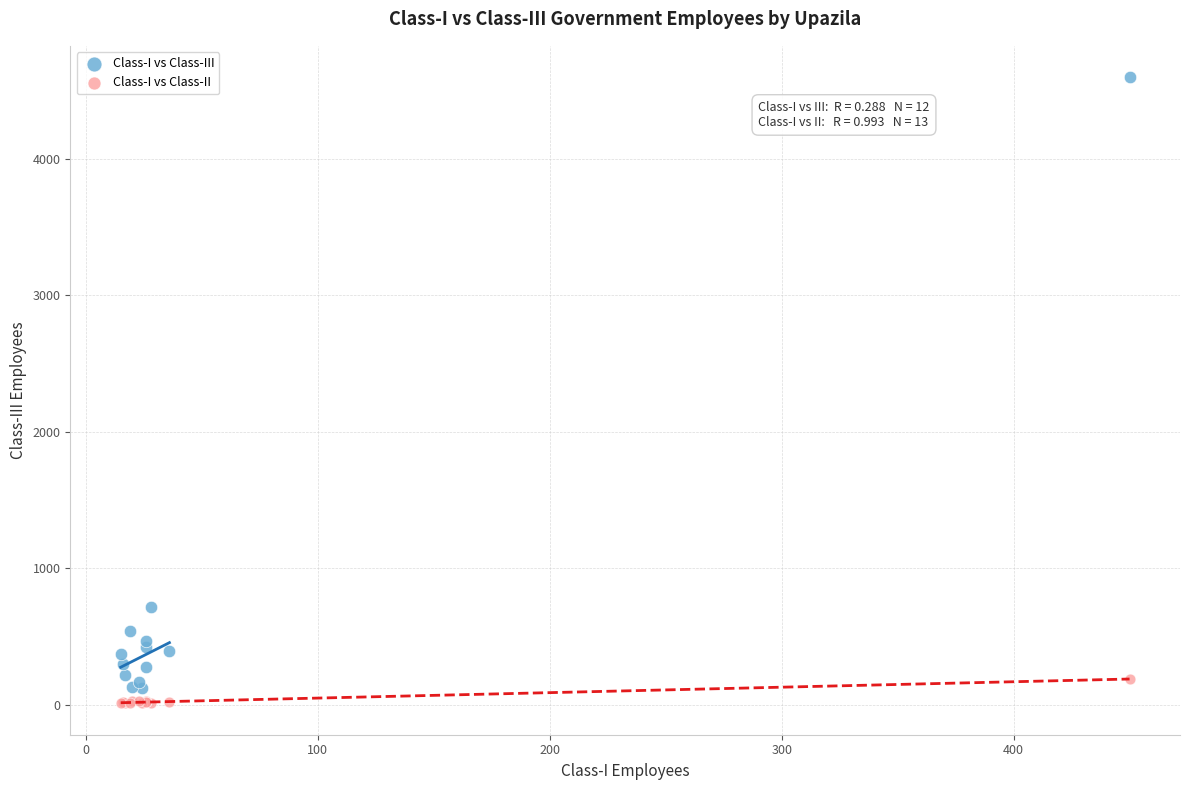

Across all series, what Y value is closest to 2305?

715